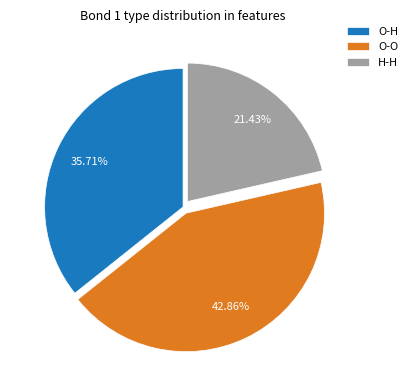

Combined, what portion of the pie is H-H and O-H?

57.1%